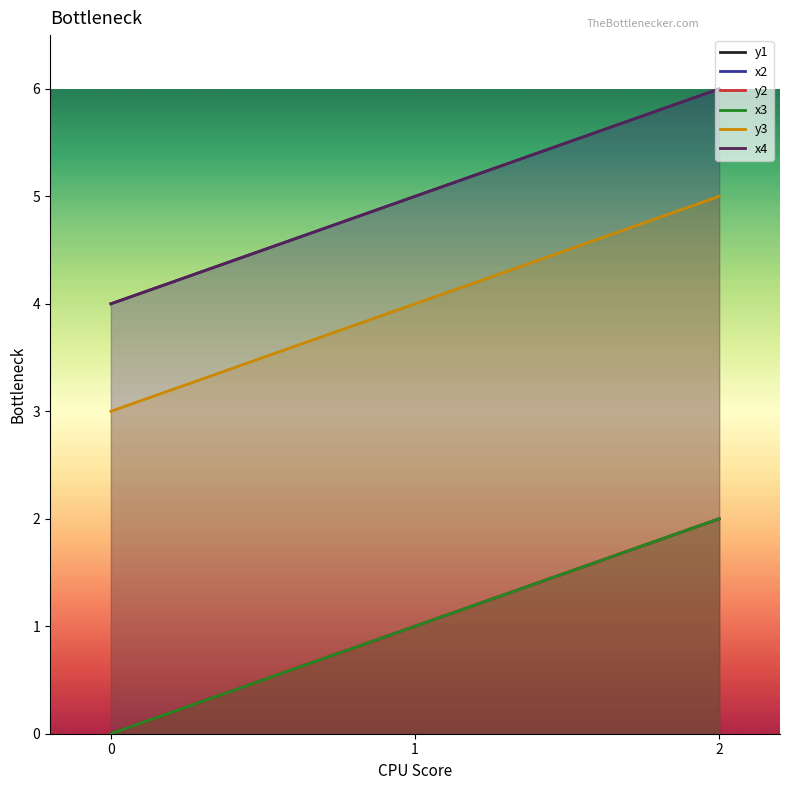

At which label does y1 reach its peak?

2